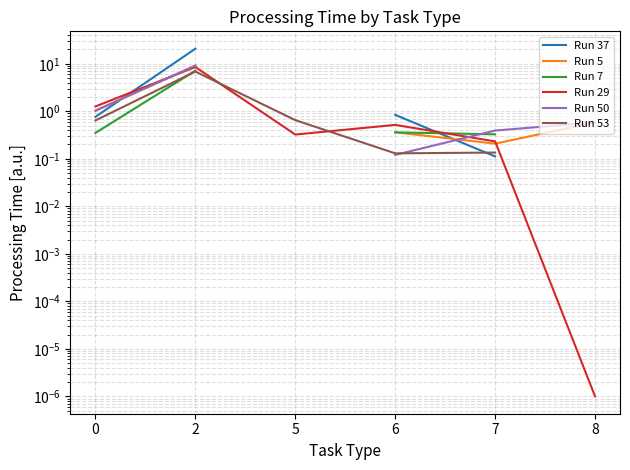

Is it true that Run 50 equals 15.0 at 2?

False